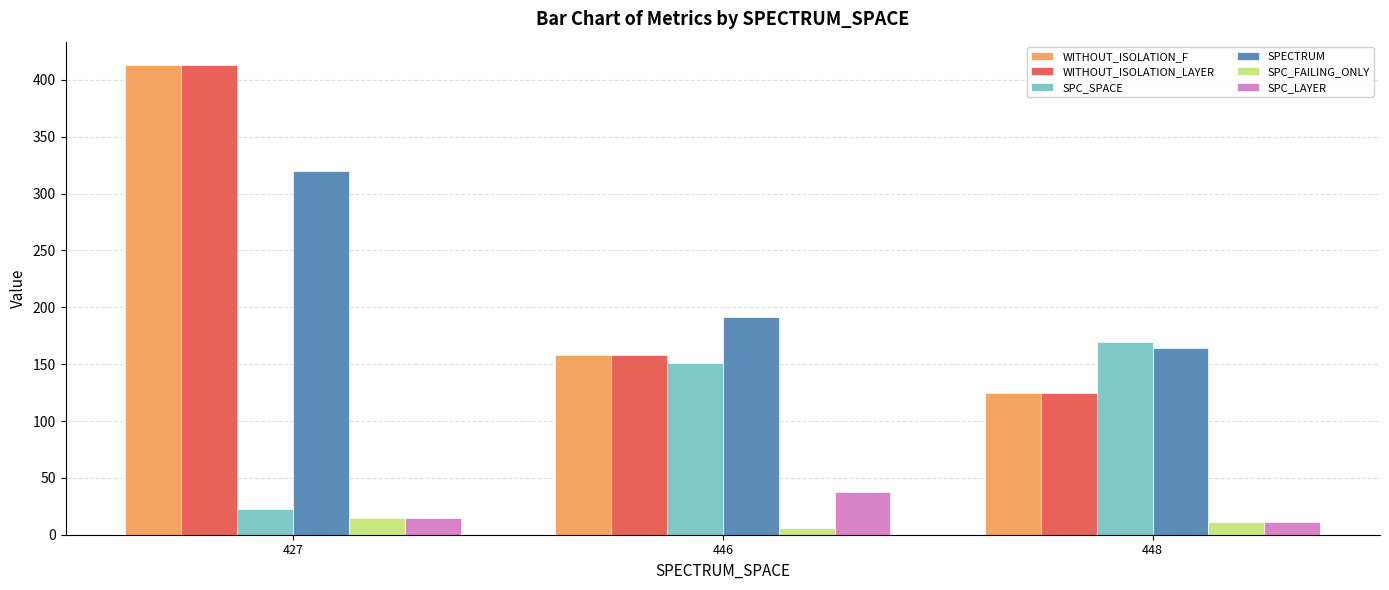

At which label does SPECTRUM reach its peak?

427